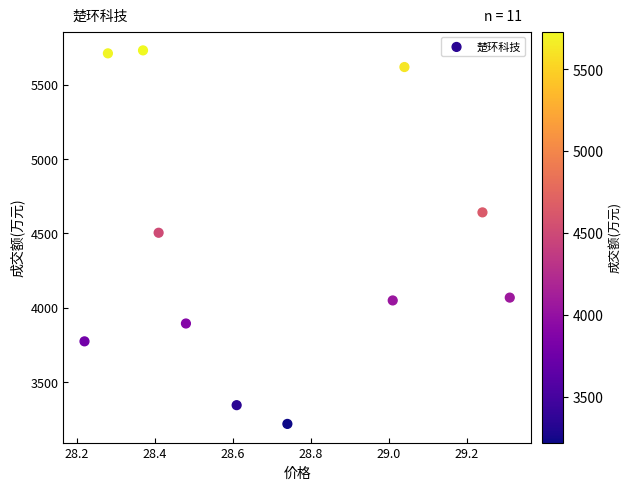

What Y value in the scatter plot is closest to 4475?

4505